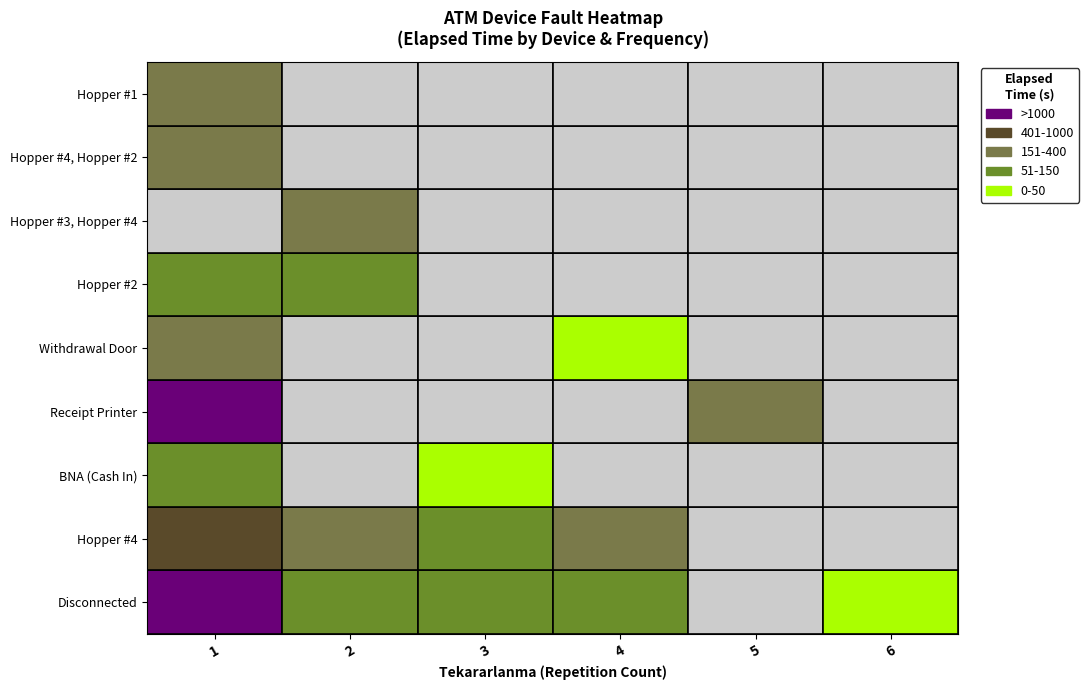

Between 2 and 6, which is larger?

2